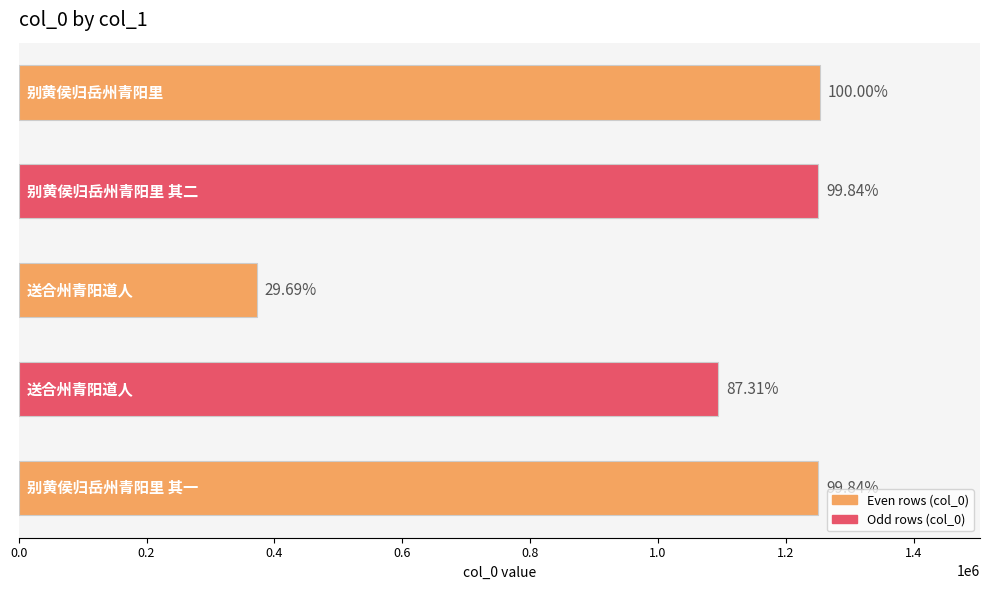

Are the bars grouped side by side (vs. stacked)?

No